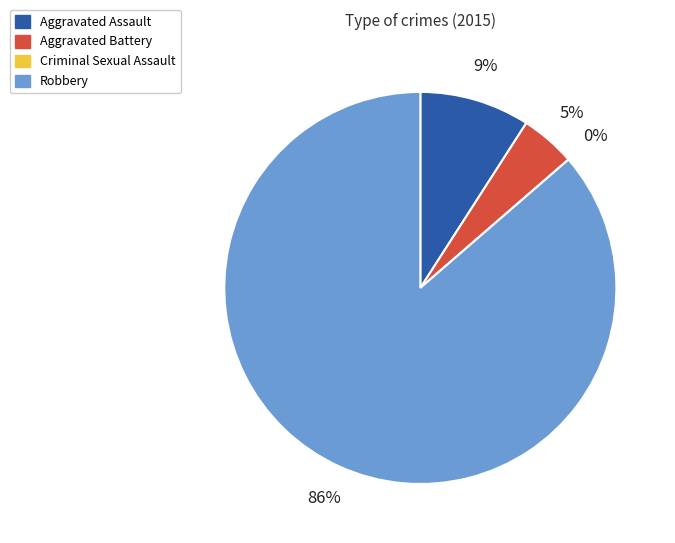

Which slice is the largest?

Robbery